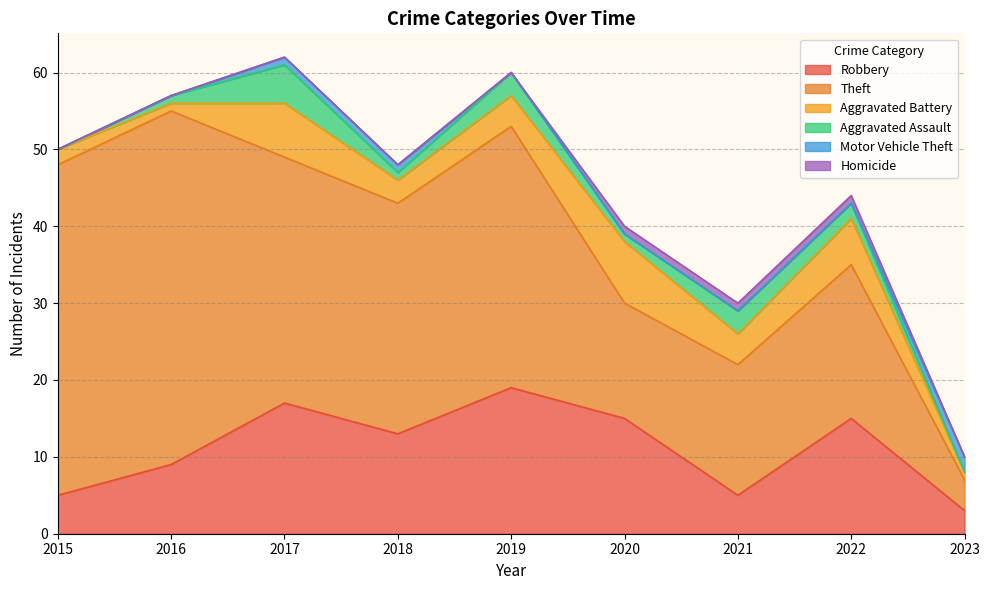

True or false: Theft has a value of 15 at 2020.

True